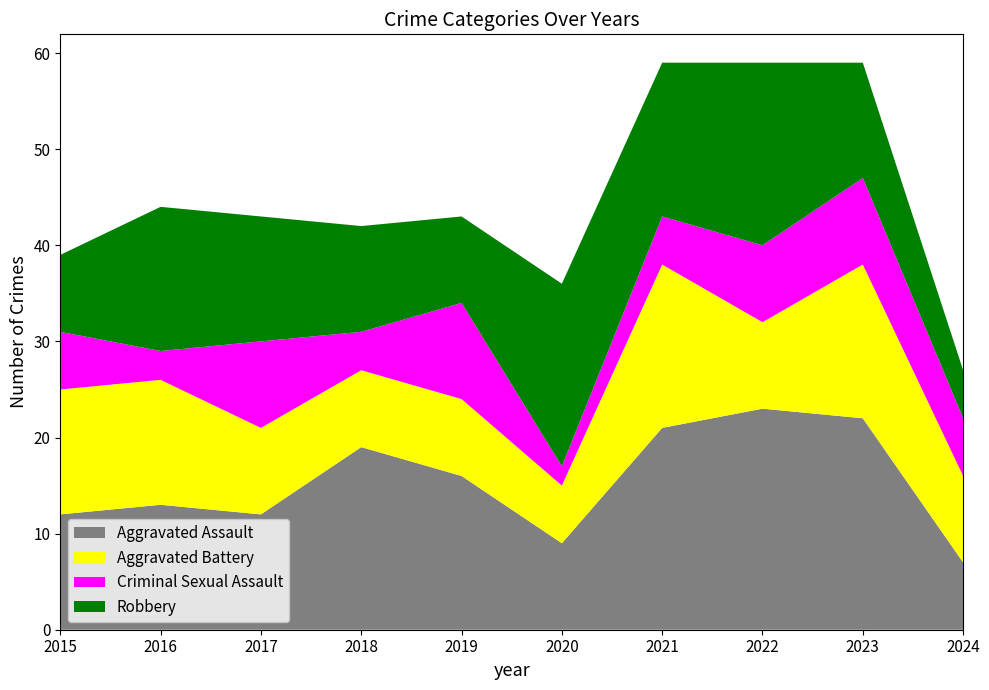

Reading left to right, extract all data points from this chart.

Aggravated Assault: 12	13	12	19	16	9	21	23	22	7
Aggravated Battery: 13	13	9	8	8	6	17	9	16	9
Criminal Sexual Assault: 6	3	9	4	10	2	5	8	9	6
Robbery: 8	15	13	11	9	19	16	19	12	5